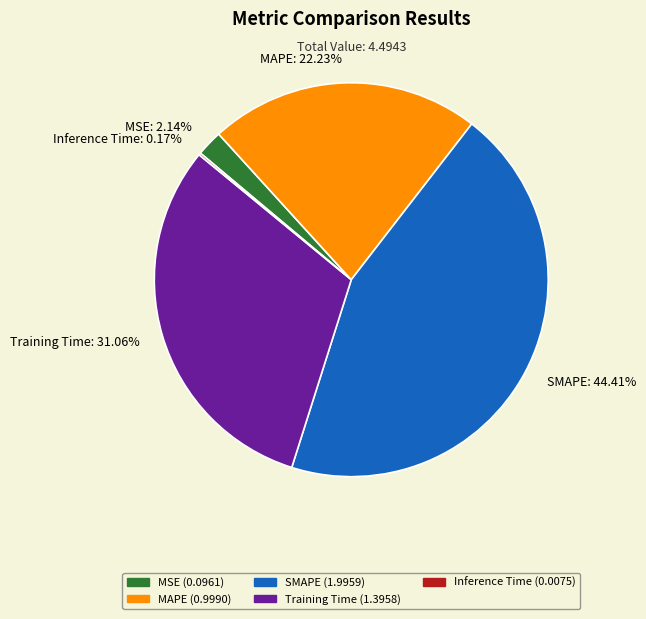

Does any single category account for the majority?

No